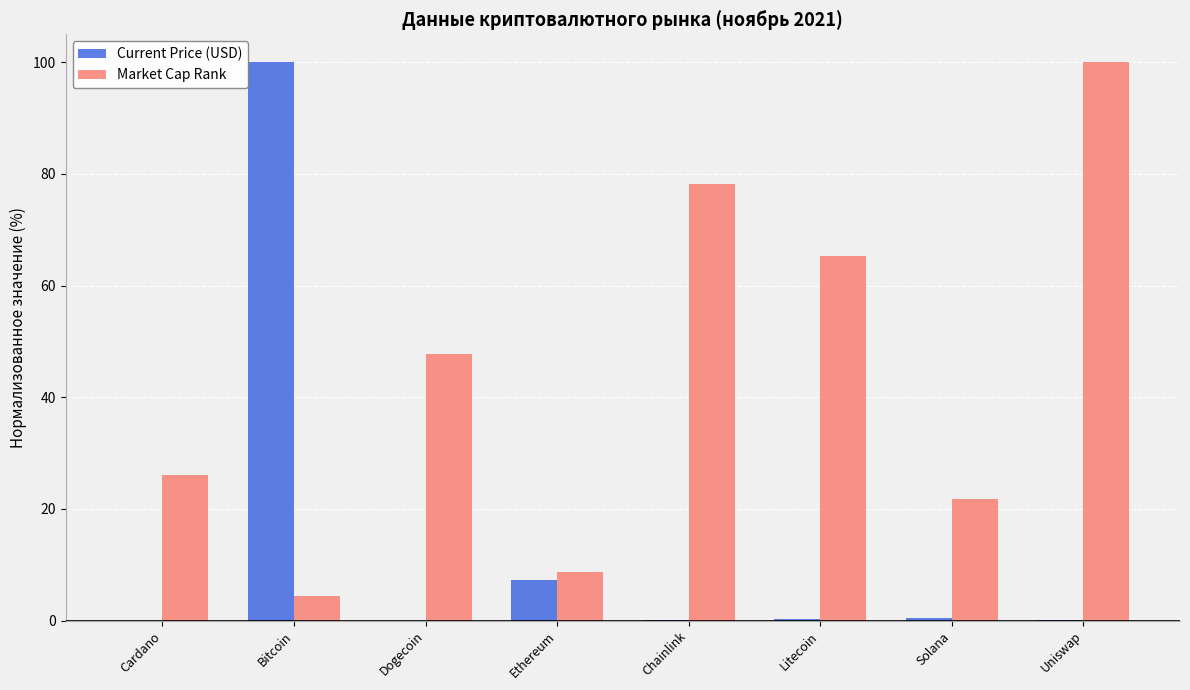

Which series has the largest total across all categories?

Market Cap Rank